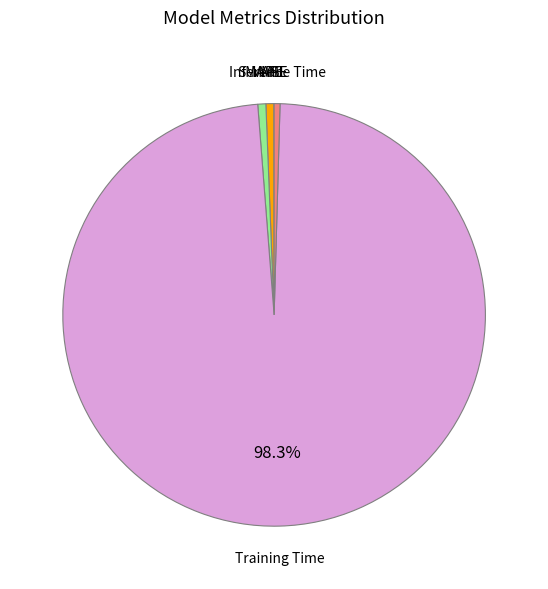

Which category has the biggest portion of the pie?

Training Time